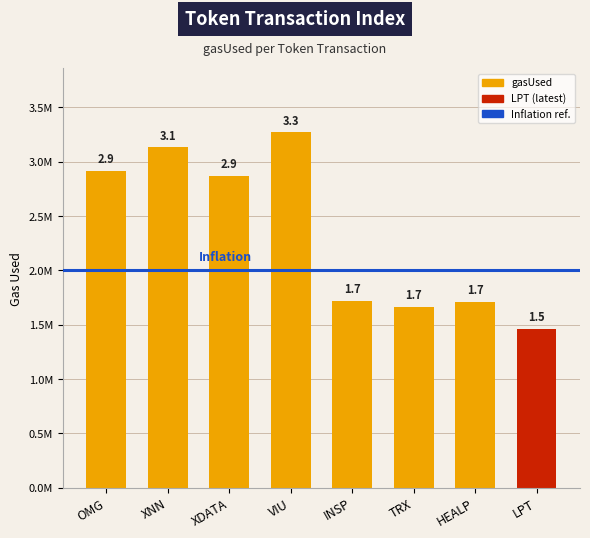

What is the value of the 1st bar from the left?

2915557